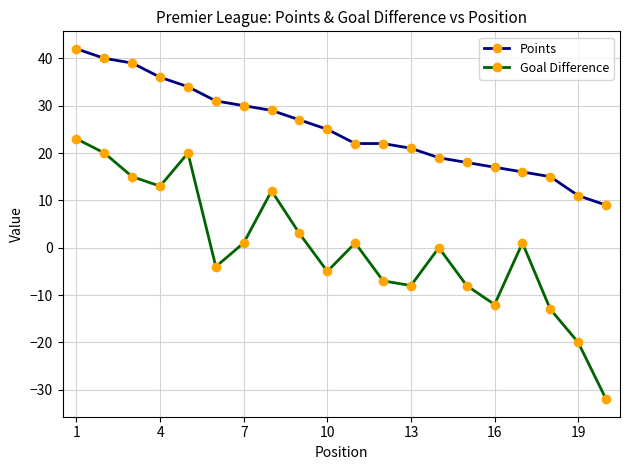

Which series has the largest range (max minus min)?

Goal Difference